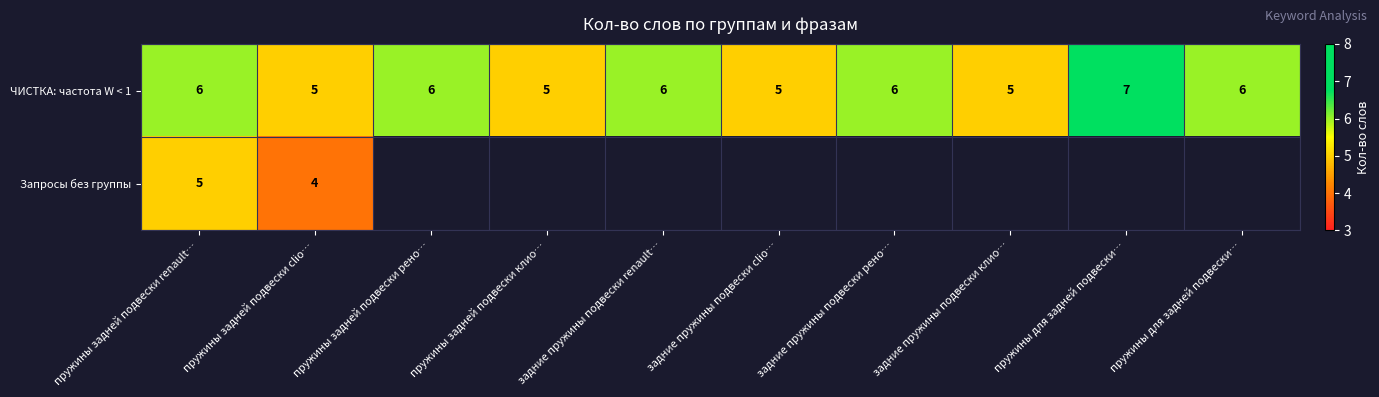

How many values in the ЧИСТКА: частота W < 1 series are below 6?

4